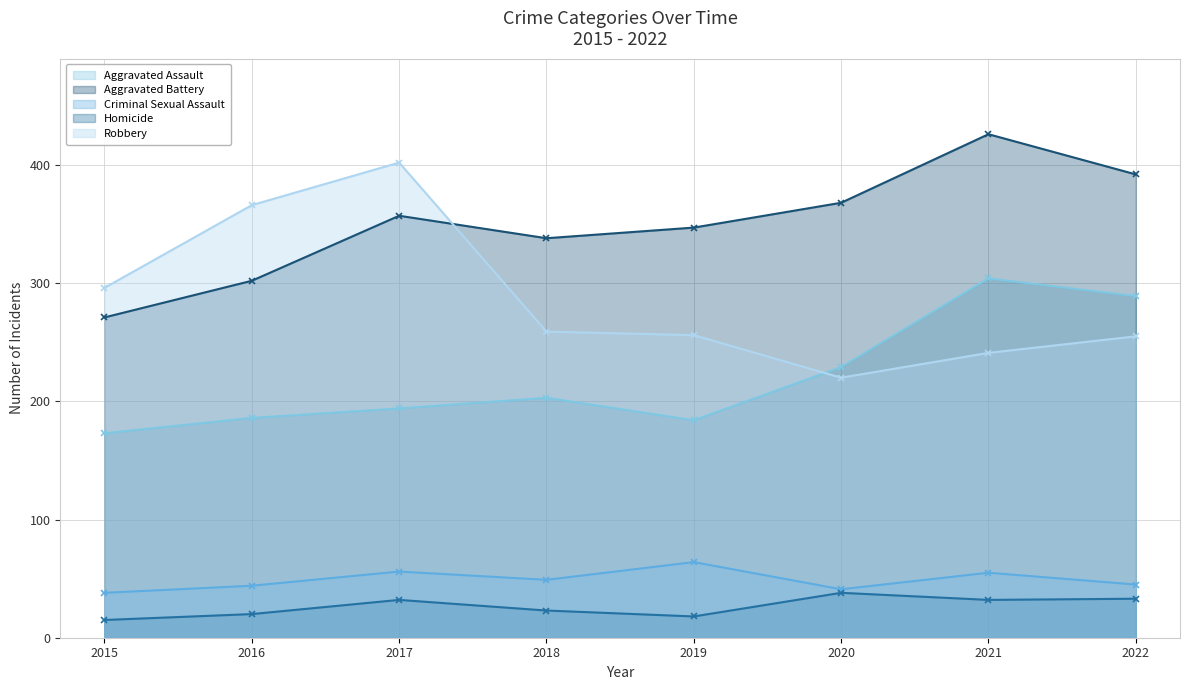

Rank the series at 2018 from highest to lowest value.

Aggravated Battery, Robbery, Aggravated Assault, Criminal Sexual Assault, Homicide